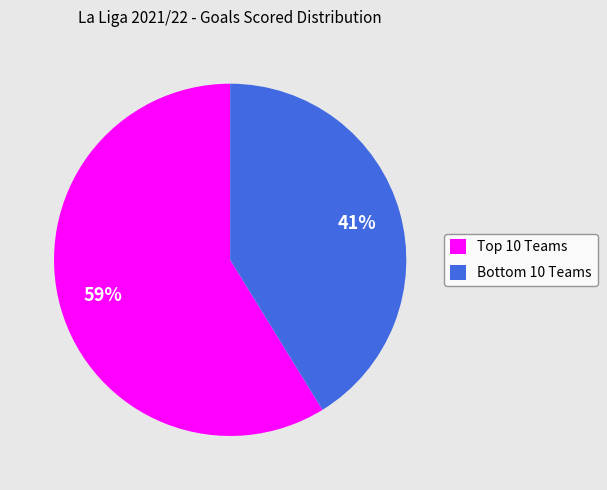

To the nearest percent, what is the average slice percentage?

50%